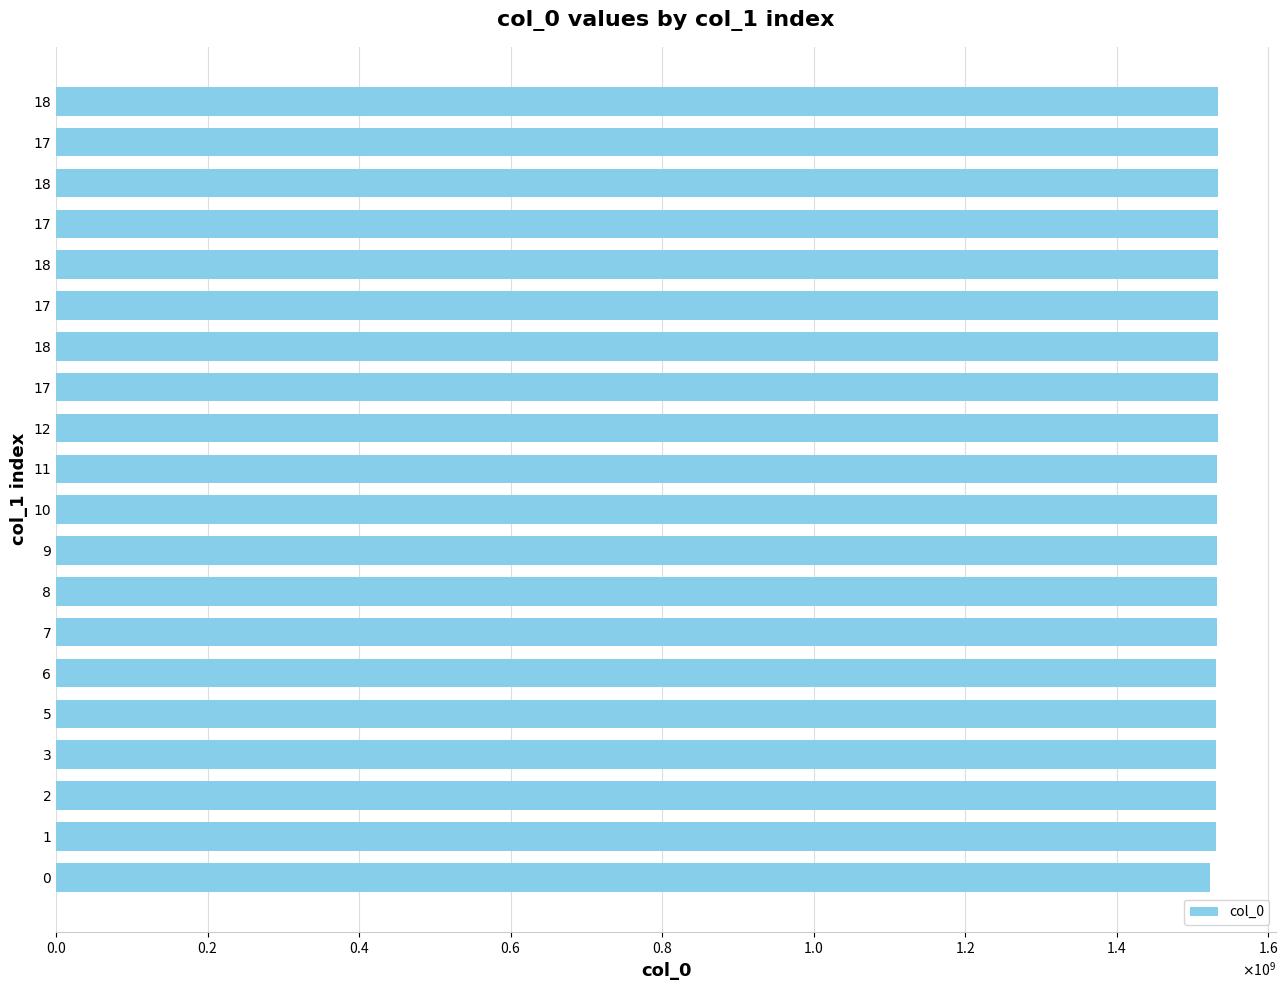

Are the bars horizontal?

Yes